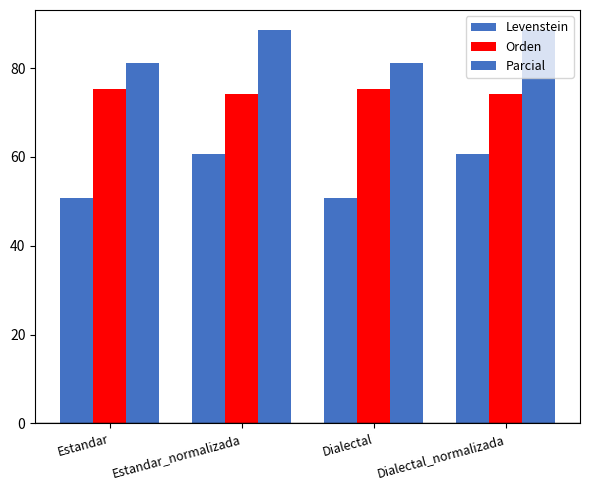

The value of Orden at Dialectal is 75.2. True or false?

True